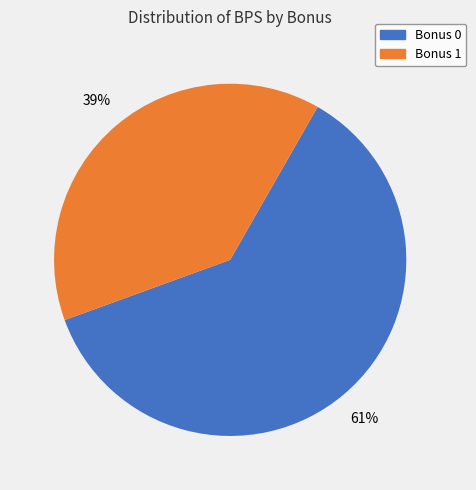

Does any single category account for the majority?

Yes